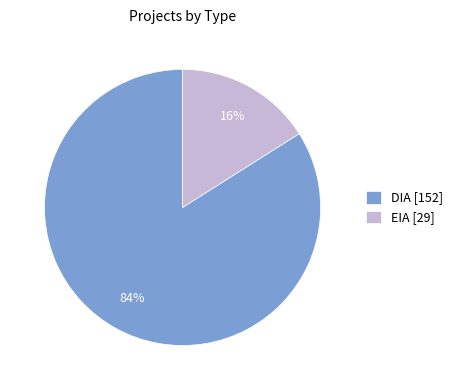

True or false: EIA accounts for 4% of the total.

False